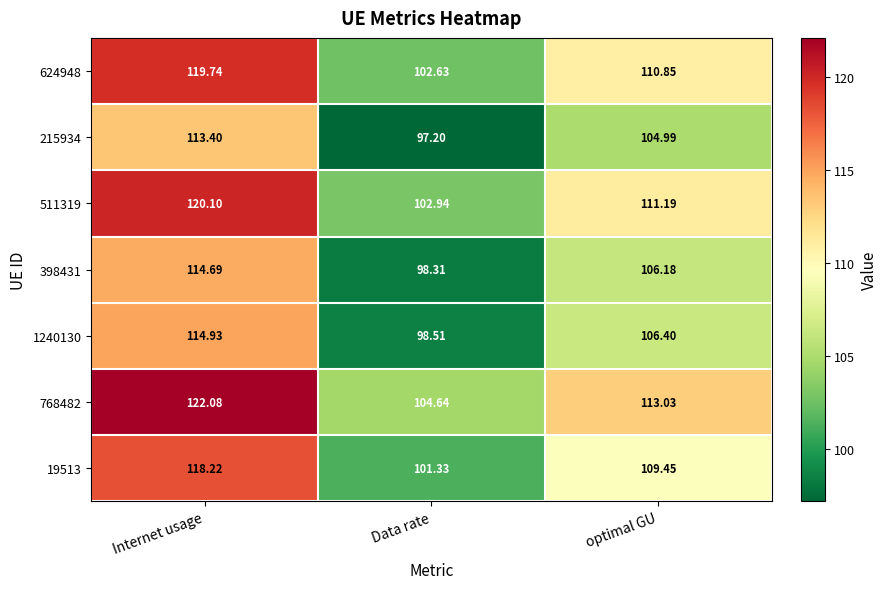

Rank the series by their maximum value, from highest to lowest.

768482, 511319, 624948, 19513, 1240130, 398431, 215934